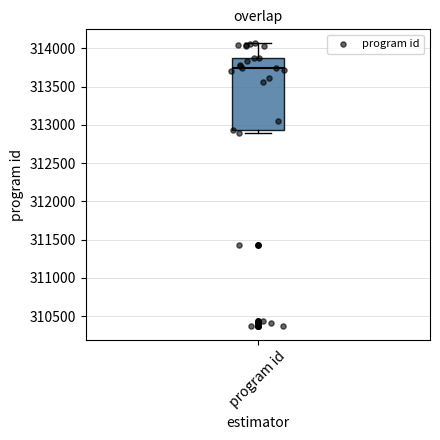

Where is the lower edge of the box for program id on the y-axis? The values are not printed on the chart, so give them approximately, as read against the axis.

312950